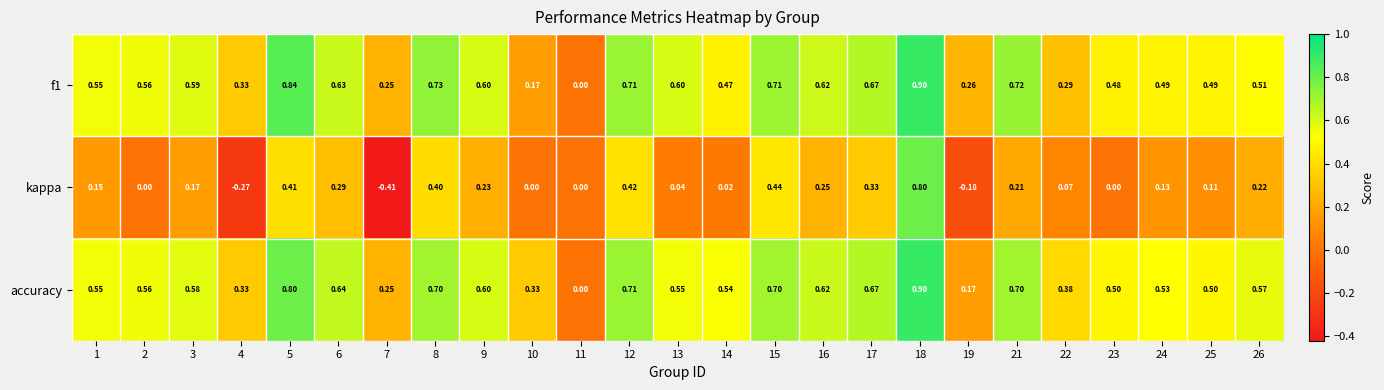

Between 7 and 9, which series saw the biggest shift?

kappa